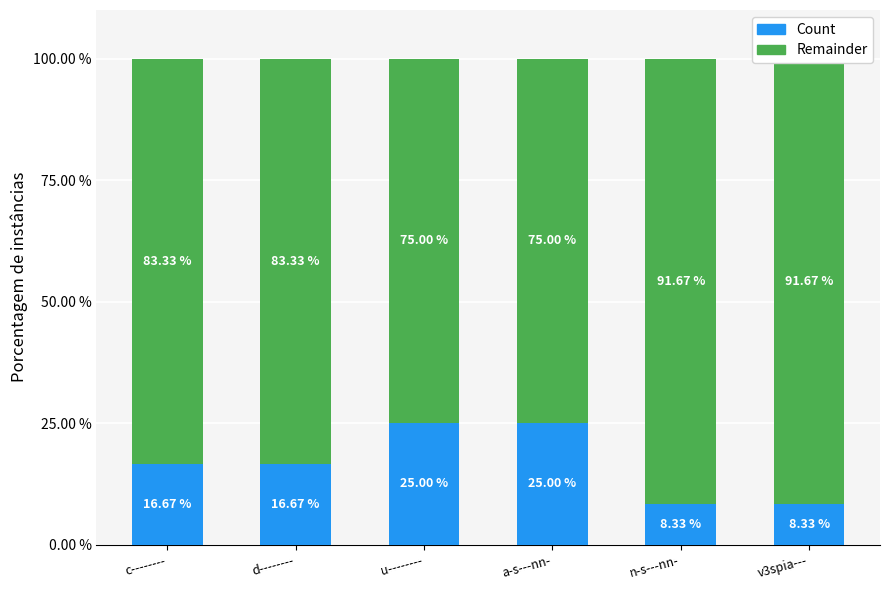

How many categories are shown in the chart?

6